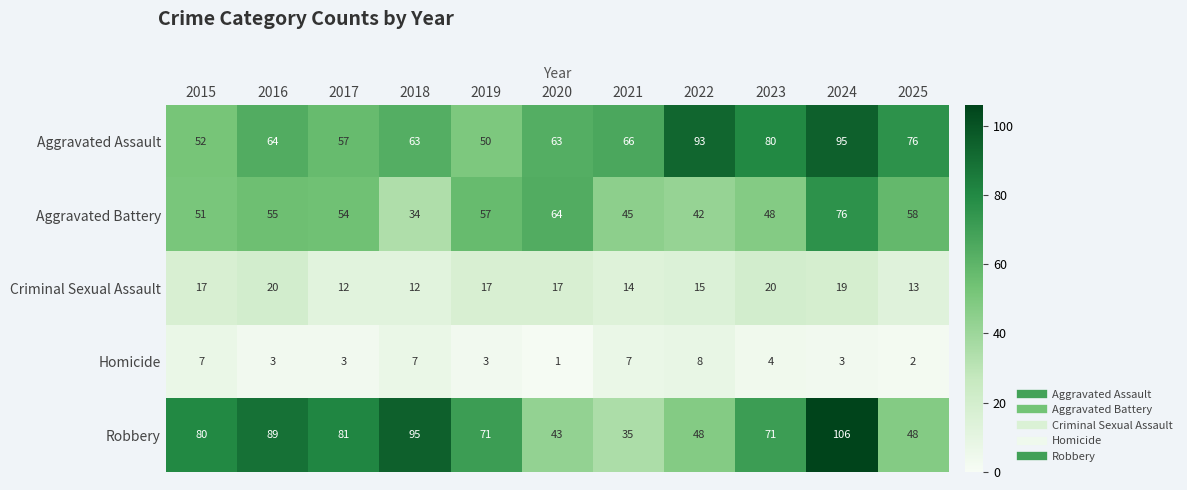

Where does the Robbery series first go above 71?

2015